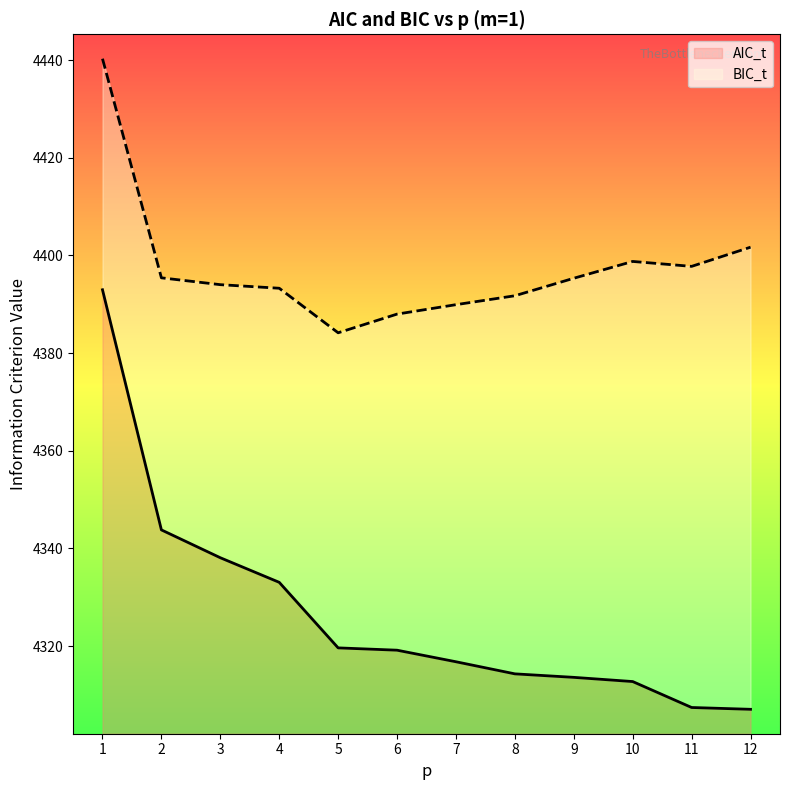

True or false: BIC_t has a value of 1326.8 at 8.

False